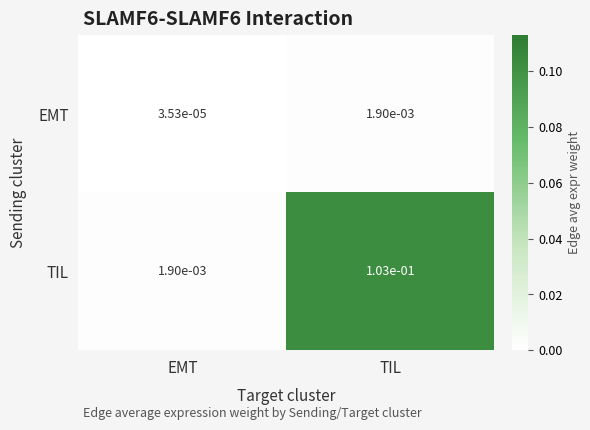

The TIL series shows 0.2 at TIL. True or false?

False